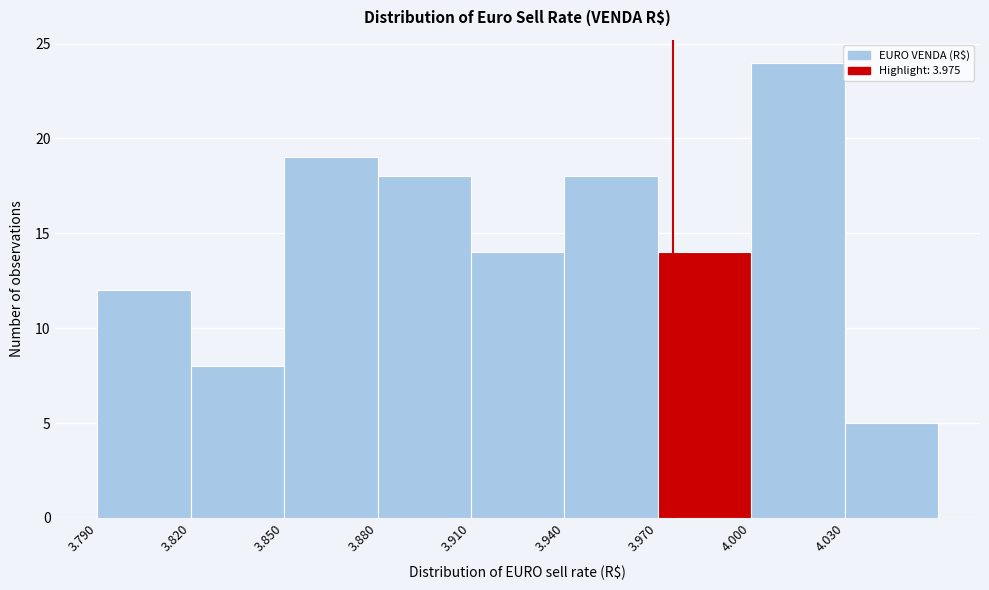

Reading left to right, transcribe this chart: for each bar, give the range it covers on the x-axis and its height. The values are not printed on the chart, so give them approximately, as read against the axis.

3.79 to 3.82: 12
3.82 to 3.85: 8
3.85 to 3.88: 19
3.88 to 3.91: 18
3.91 to 3.94: 14
3.94 to 3.97: 18
3.97 to 4.00: 14
4.00 to 4.03: 24
4.03 to 4.06: 5